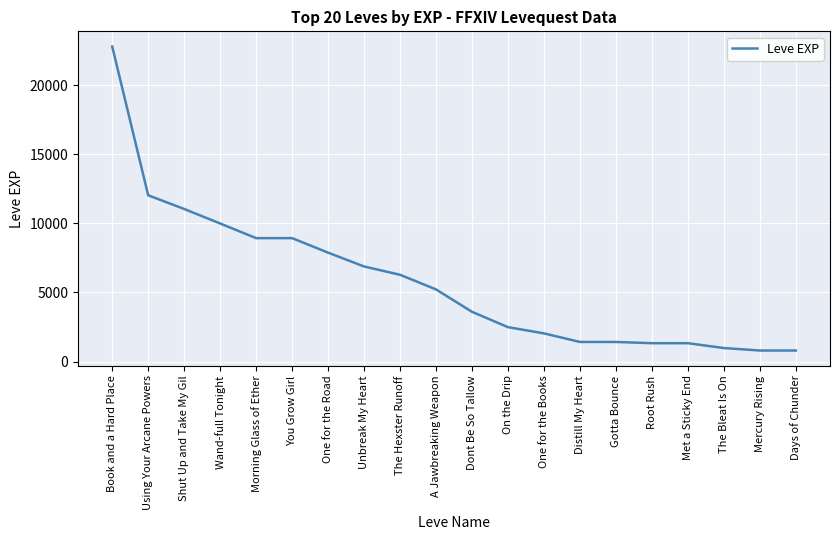

Which label corresponds to the largest value in the chart?

Book and a Hard Place